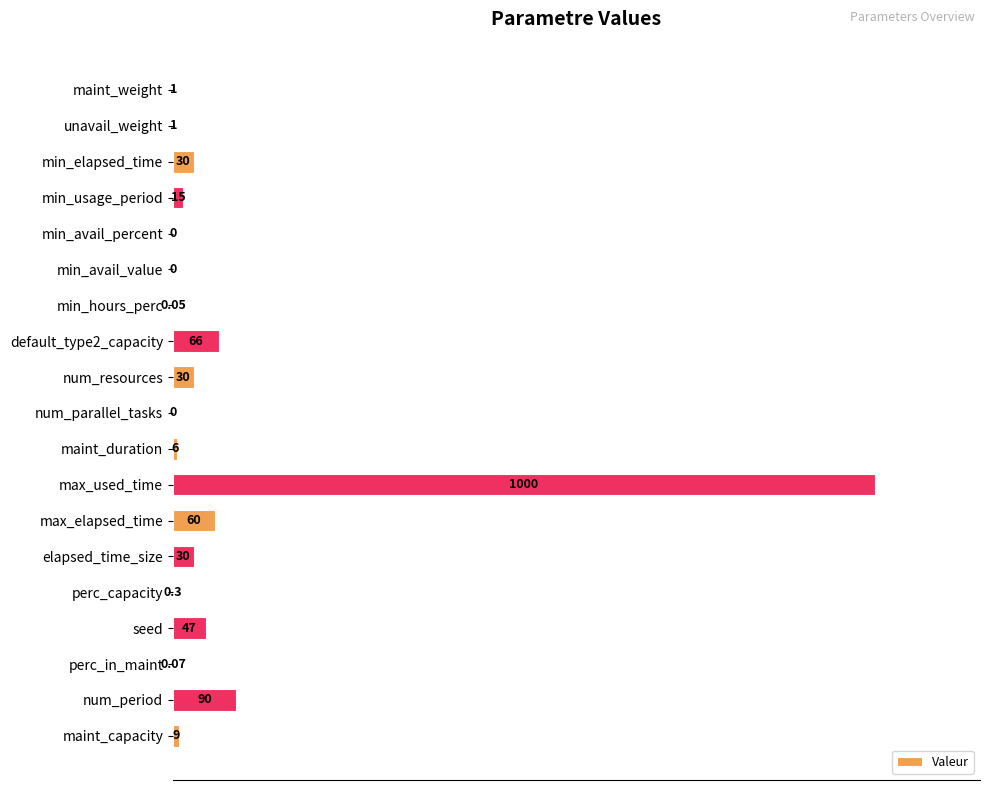

At which category does the chart reach its peak across all series?

max_used_time